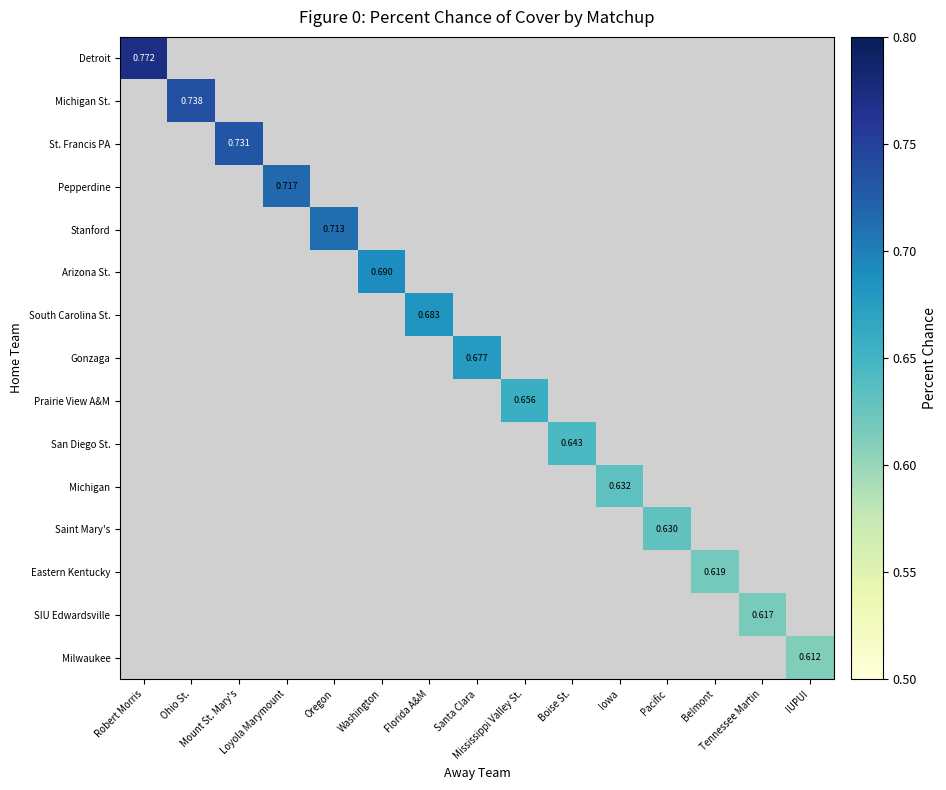

List the series in order of their overall mean, highest first.

Detroit, Michigan St., St. Francis PA, Pepperdine, Stanford, Arizona St., South Carolina St., Gonzaga, Prairie View A&M, San Diego St., Michigan, Saint Mary's, Eastern Kentucky, SIU Edwardsville, Milwaukee